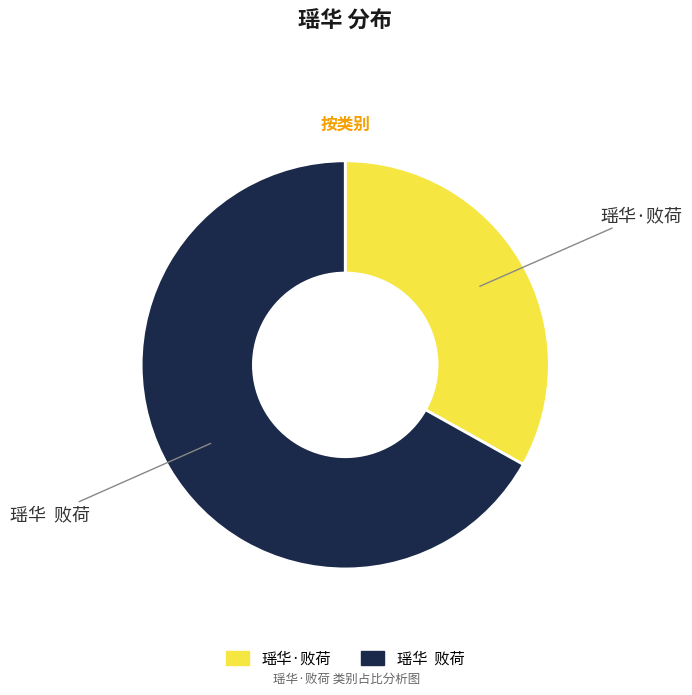

Is there a majority slice in this chart?

Yes